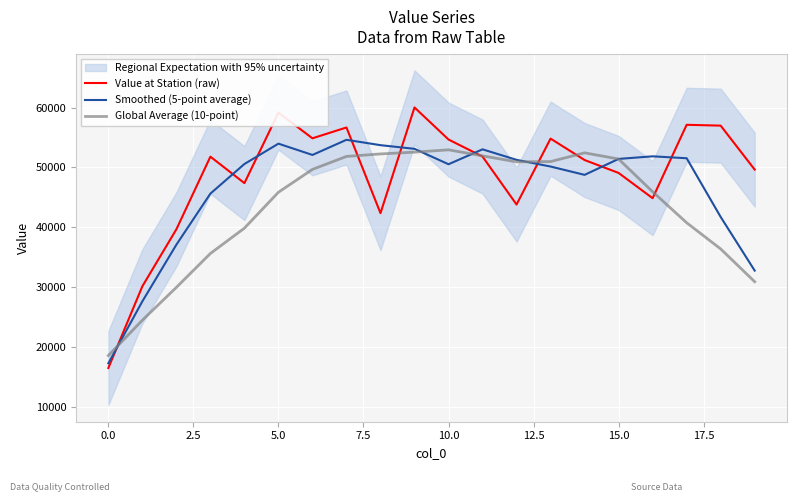

Which category has the lowest value in the Value at Station (raw) series?

0.0